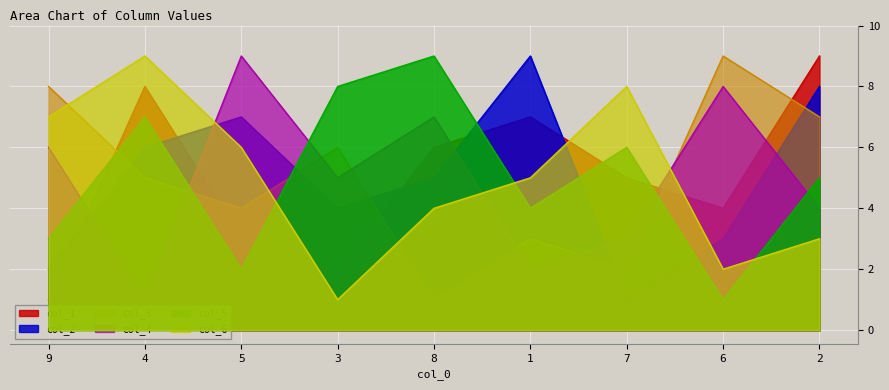

At 1, list the series in order from smallest to largest.

col_4, col_3, col_5, col_6, col_1, col_2